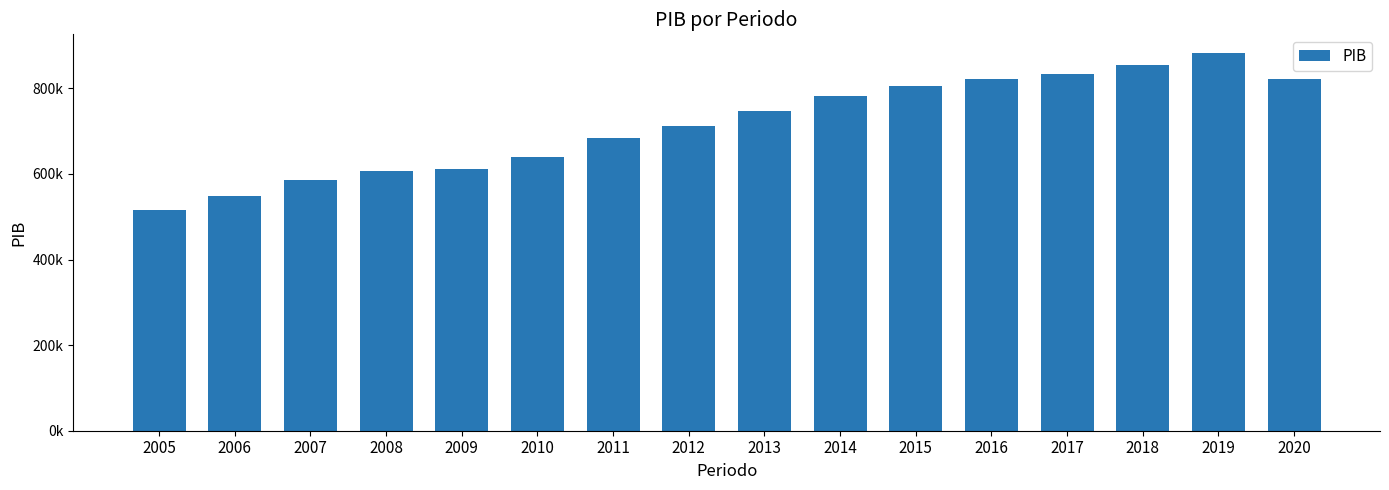

Rank the categories by value from highest to lowest.

2019, 2018, 2017, 2020, 2016, 2015, 2014, 2013, 2012, 2011, 2010, 2009, 2008, 2007, 2006, 2005